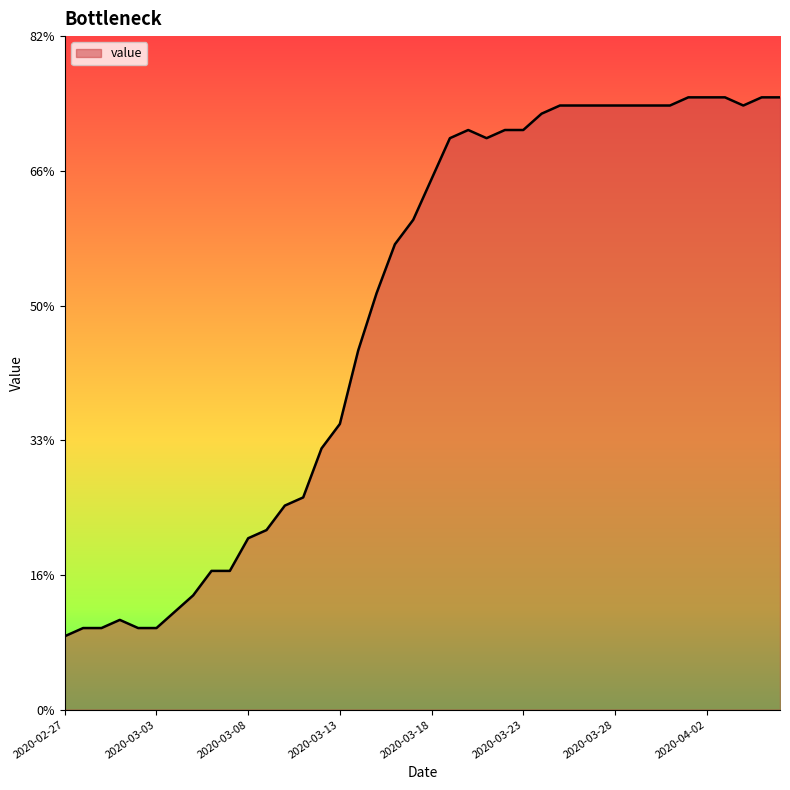

What is the difference between the maximum and minimum values?

66